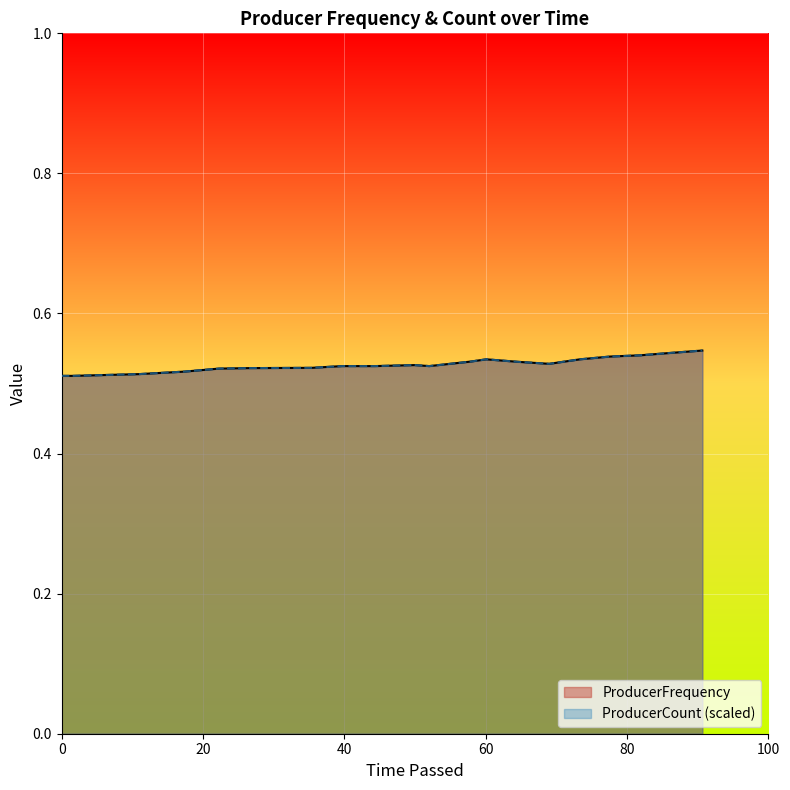

Which series has the widest spread of values?

ProducerFrequency